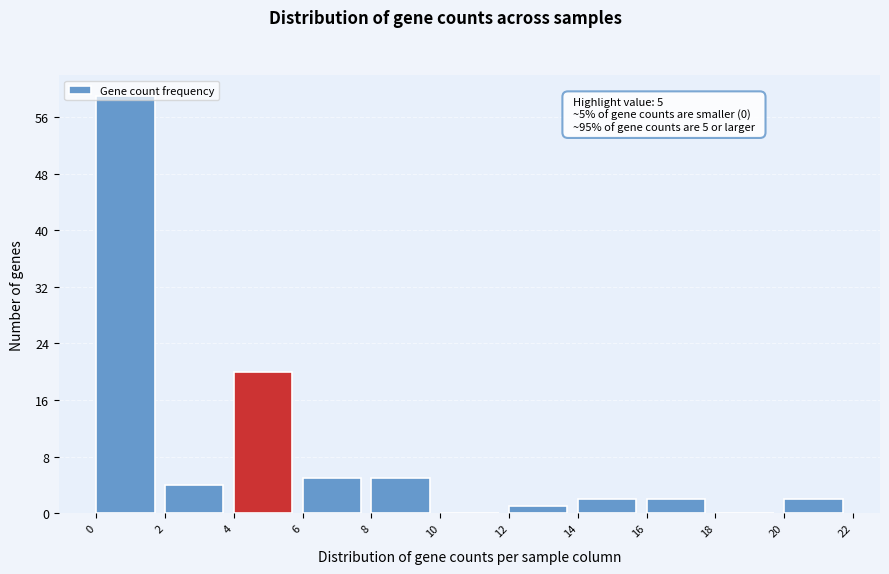

Which range on the x-axis has the tallest bar?

0 to 2